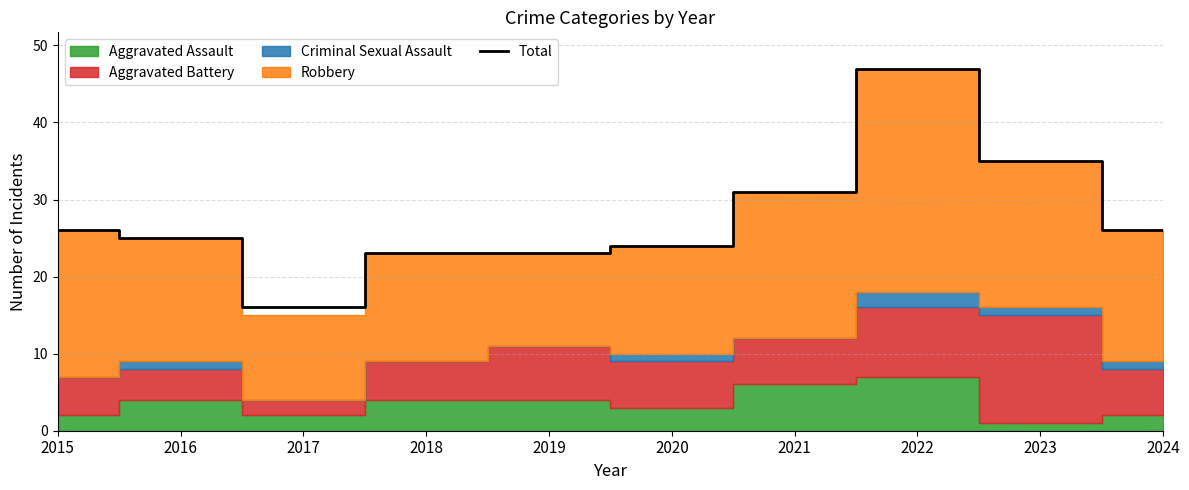

True or false: the data shows 31 at 2021.

True